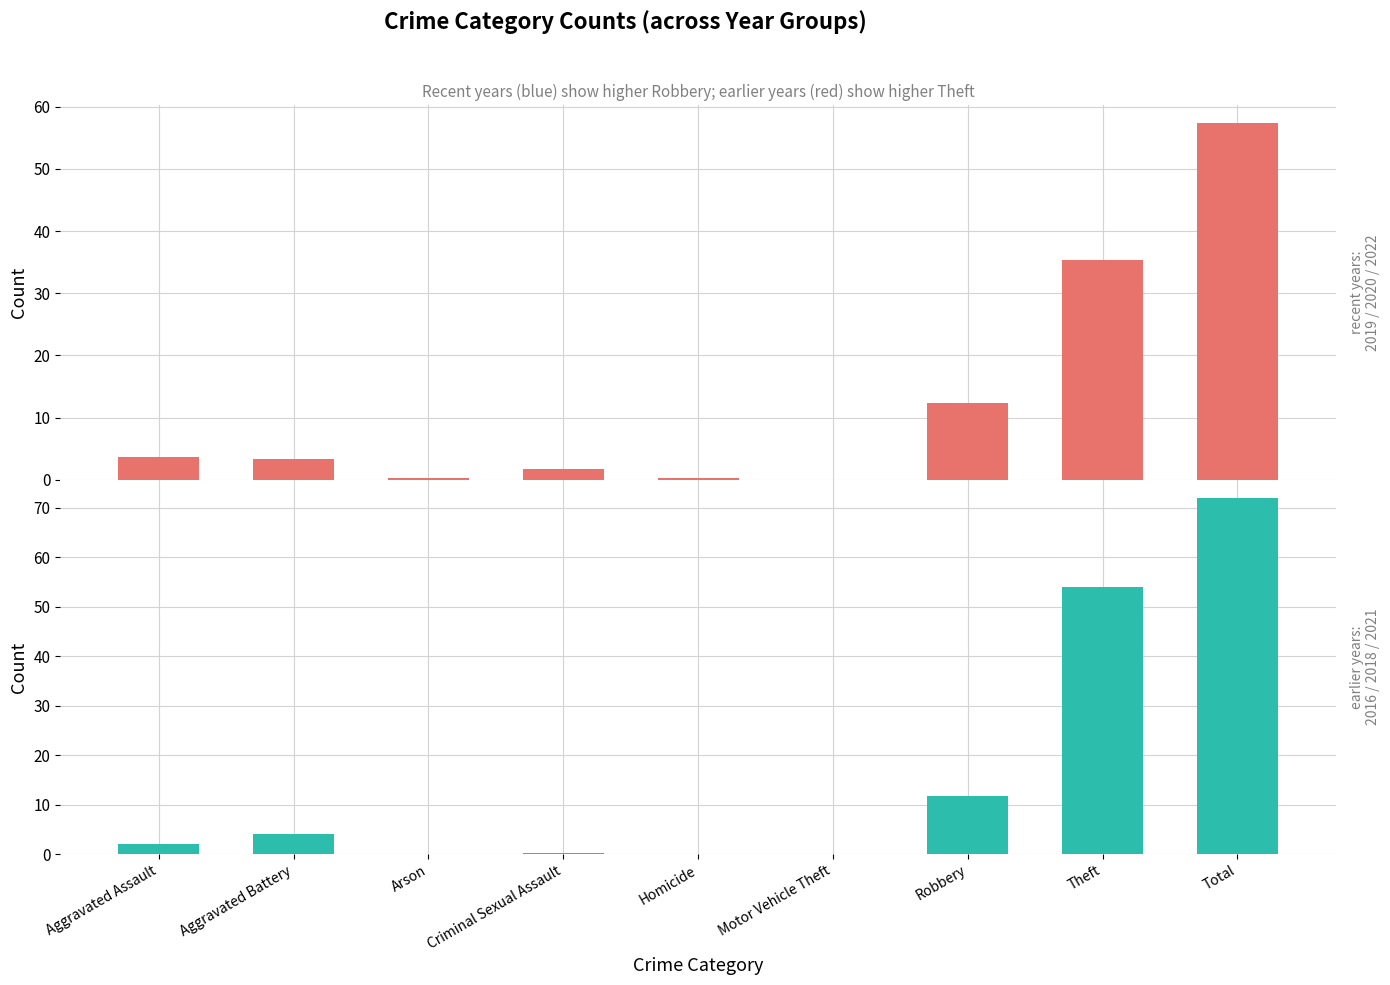

Reading left to right, what are all the values shown in this chart?

2022/2019/2020 avg: Aggravated Assault=3.7	Aggravated Battery=3.3	Arson=0.3	Criminal Sexual Assault=1.7	Homicide=0.3	Motor Vehicle Theft=0.0	Robbery=12.3	Theft=35.3	Total=57.3
2016/2018/2021 avg: Aggravated Assault=2.0	Aggravated Battery=4.0	Arson=0.0	Criminal Sexual Assault=0.3	Homicide=0.0	Motor Vehicle Theft=0.0	Robbery=11.7	Theft=54.0	Total=72.0